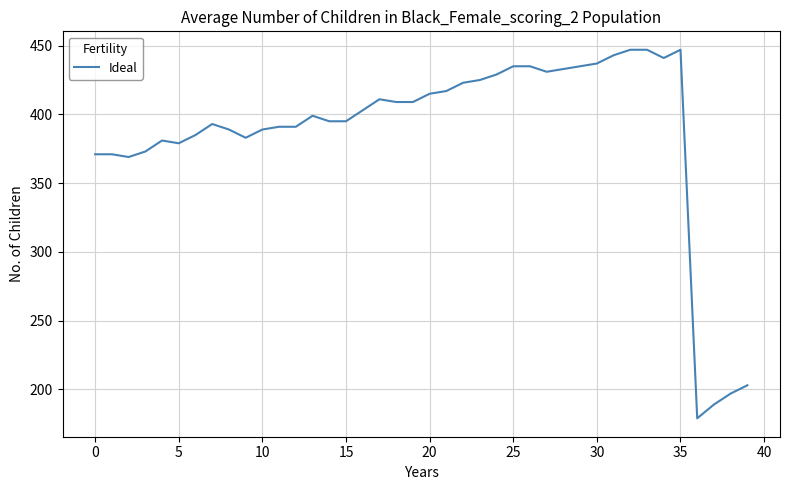

What is the difference between the maximum and minimum values?

268